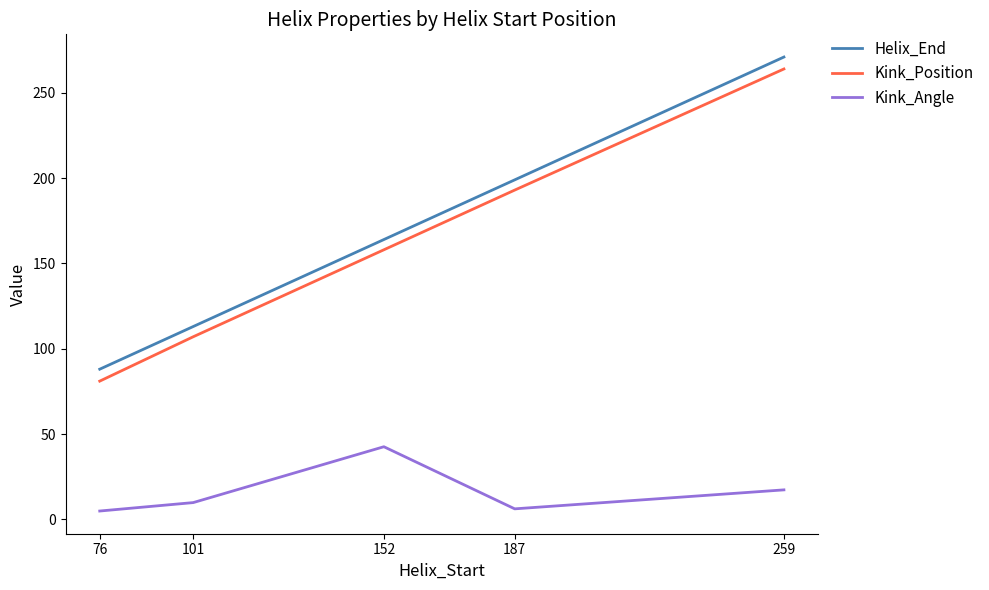

List the labels in order of Helix_End value, smallest first.

76, 101, 152, 187, 259